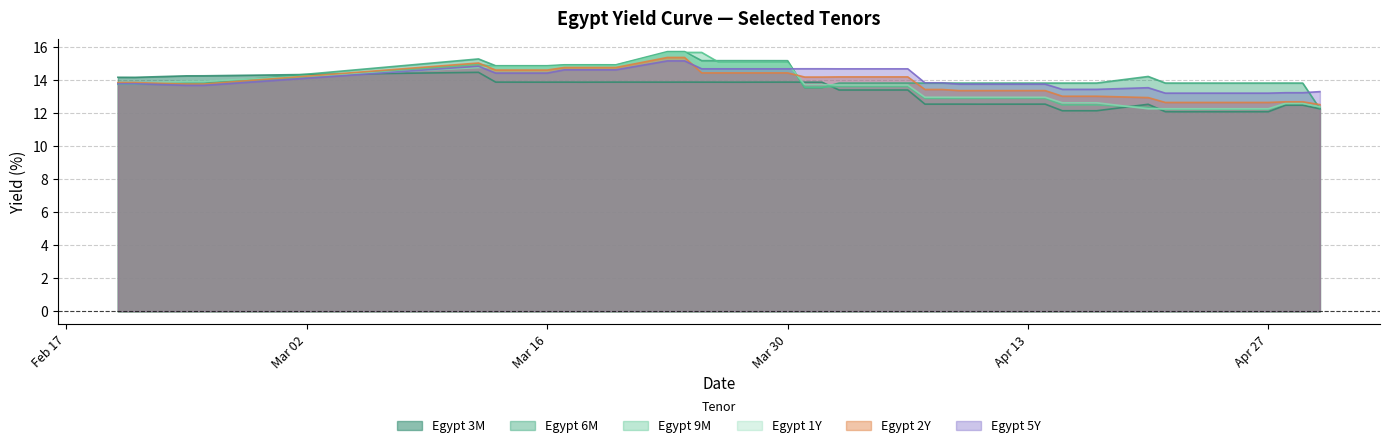

Which series has the largest total across all categories?

Egypt 6M